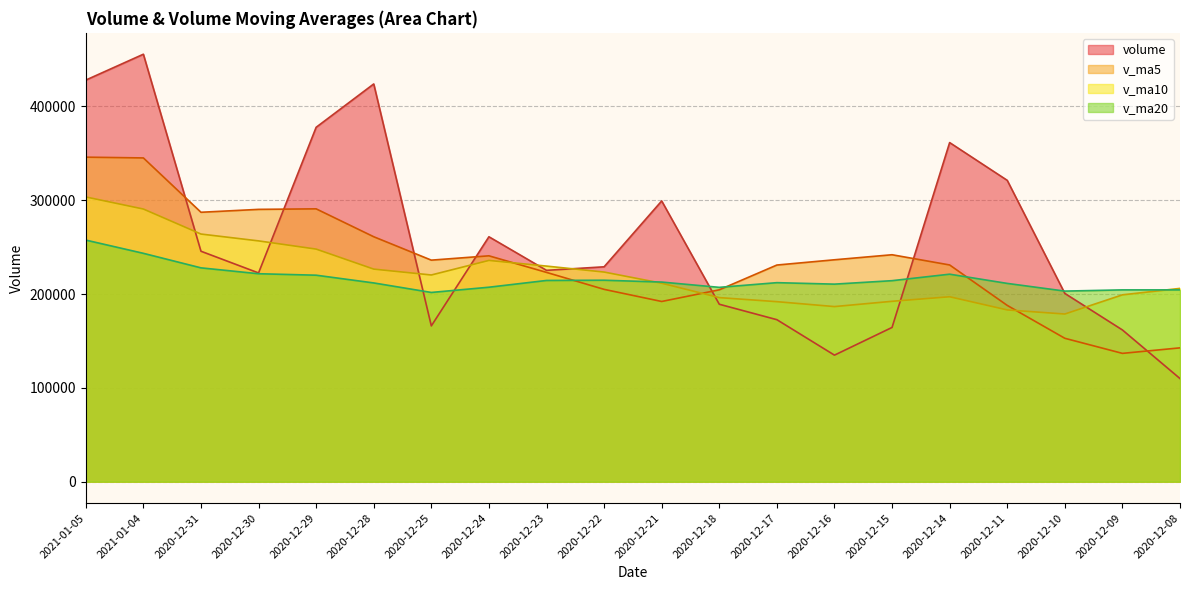

Rank the series at 2020-12-31 from highest to lowest value.

v_ma5, v_ma10, volume, v_ma20